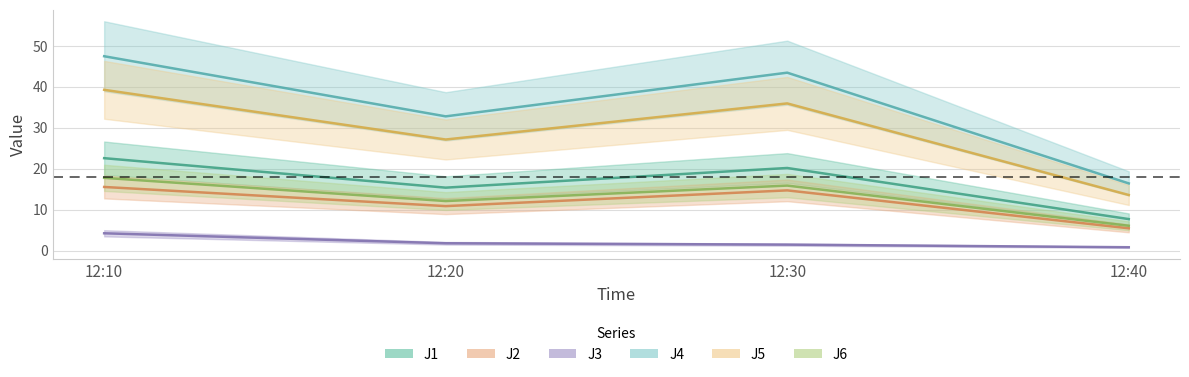

What are all the series names shown in the legend?

J1, J2, J3, J4, J5, J6